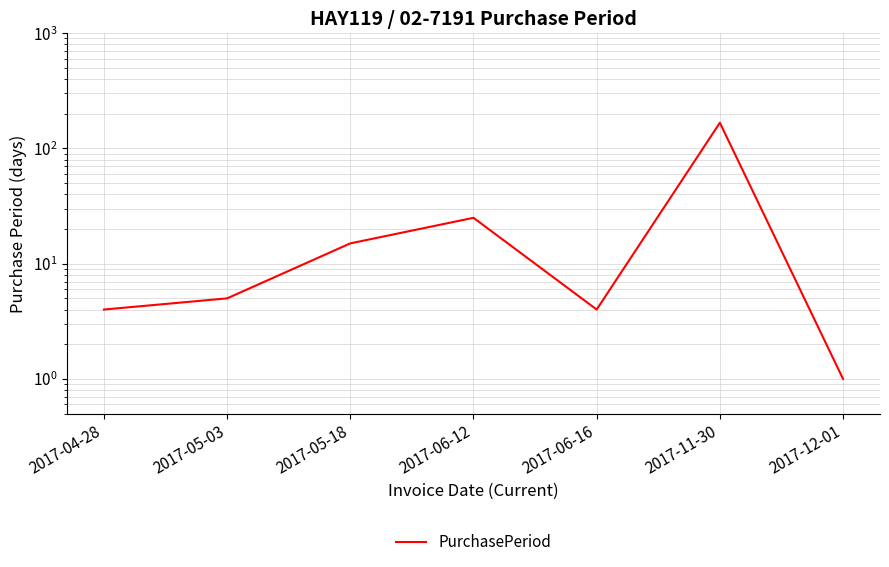

What is the sum of the values at 2017-05-18 and 2017-06-12?

40